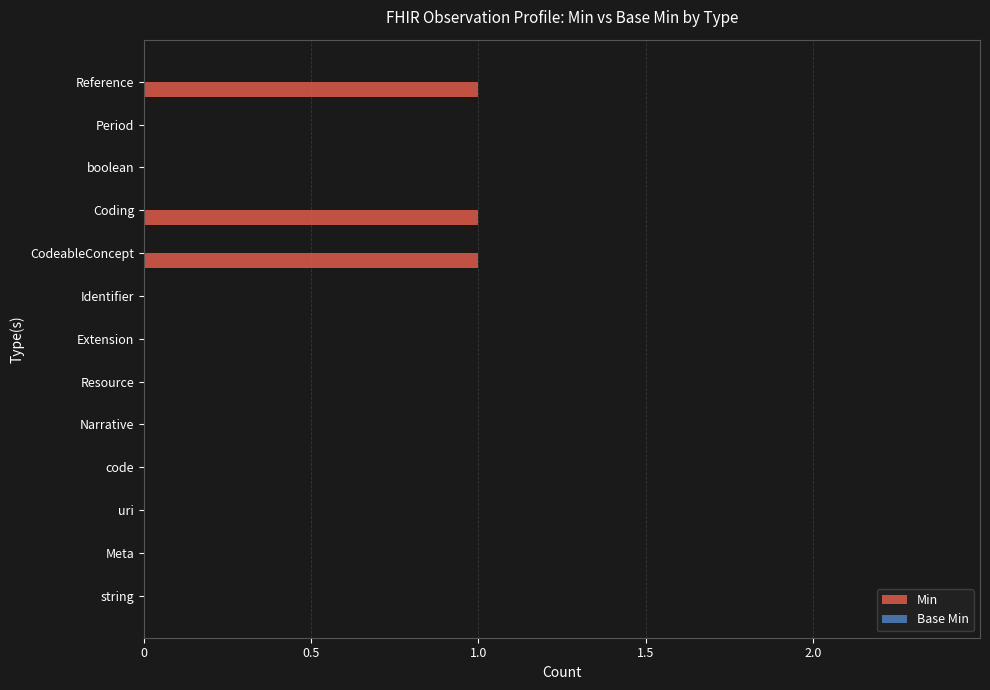

Is it true that the value at Narrative is 1?

False